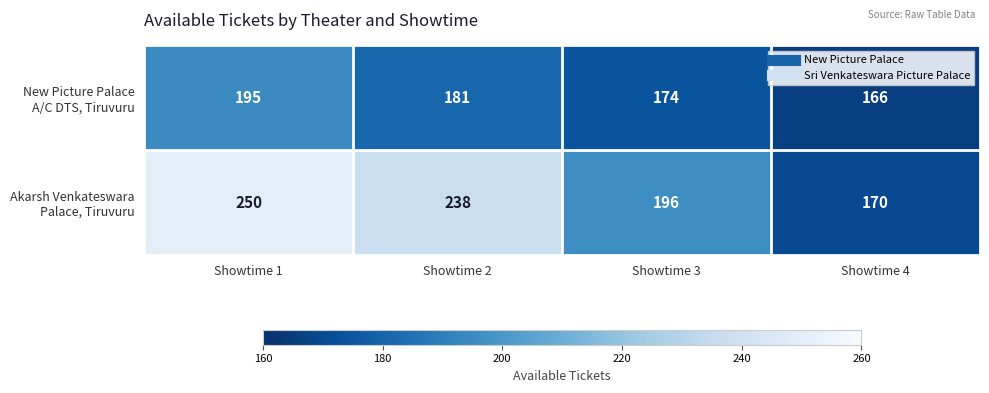

Which category has the highest value across all series?

Showtime 1